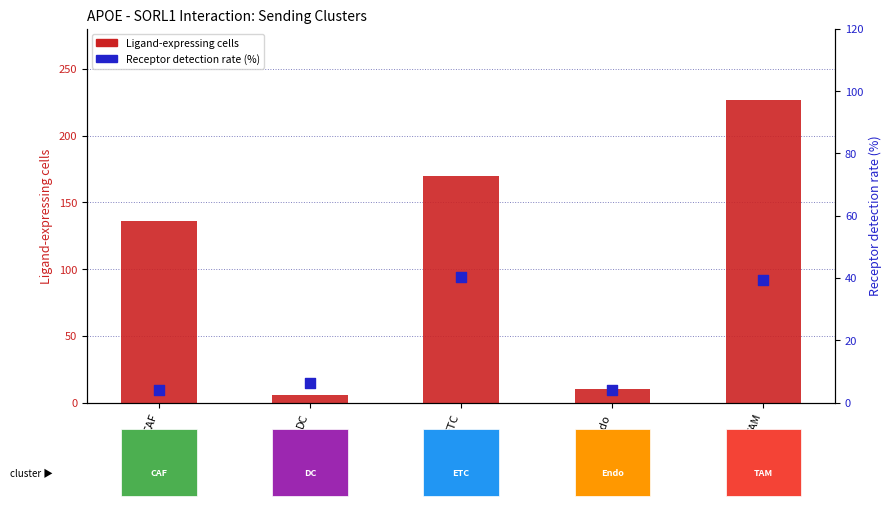

What are all the series names shown in the legend?

Ligand-expressing cells, Receptor detection rate (%)